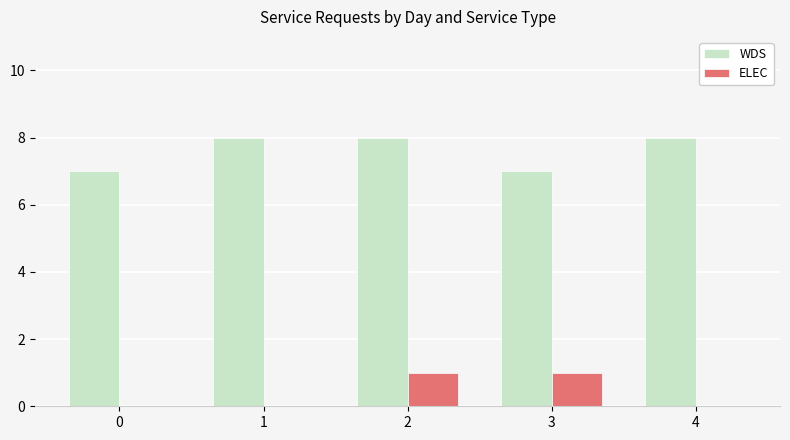

How many groups of bars are there?

5